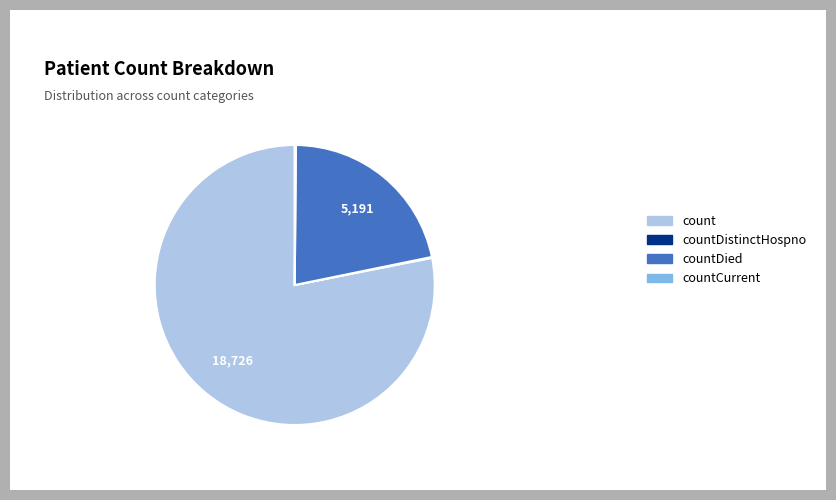

Which slice is the largest?

count